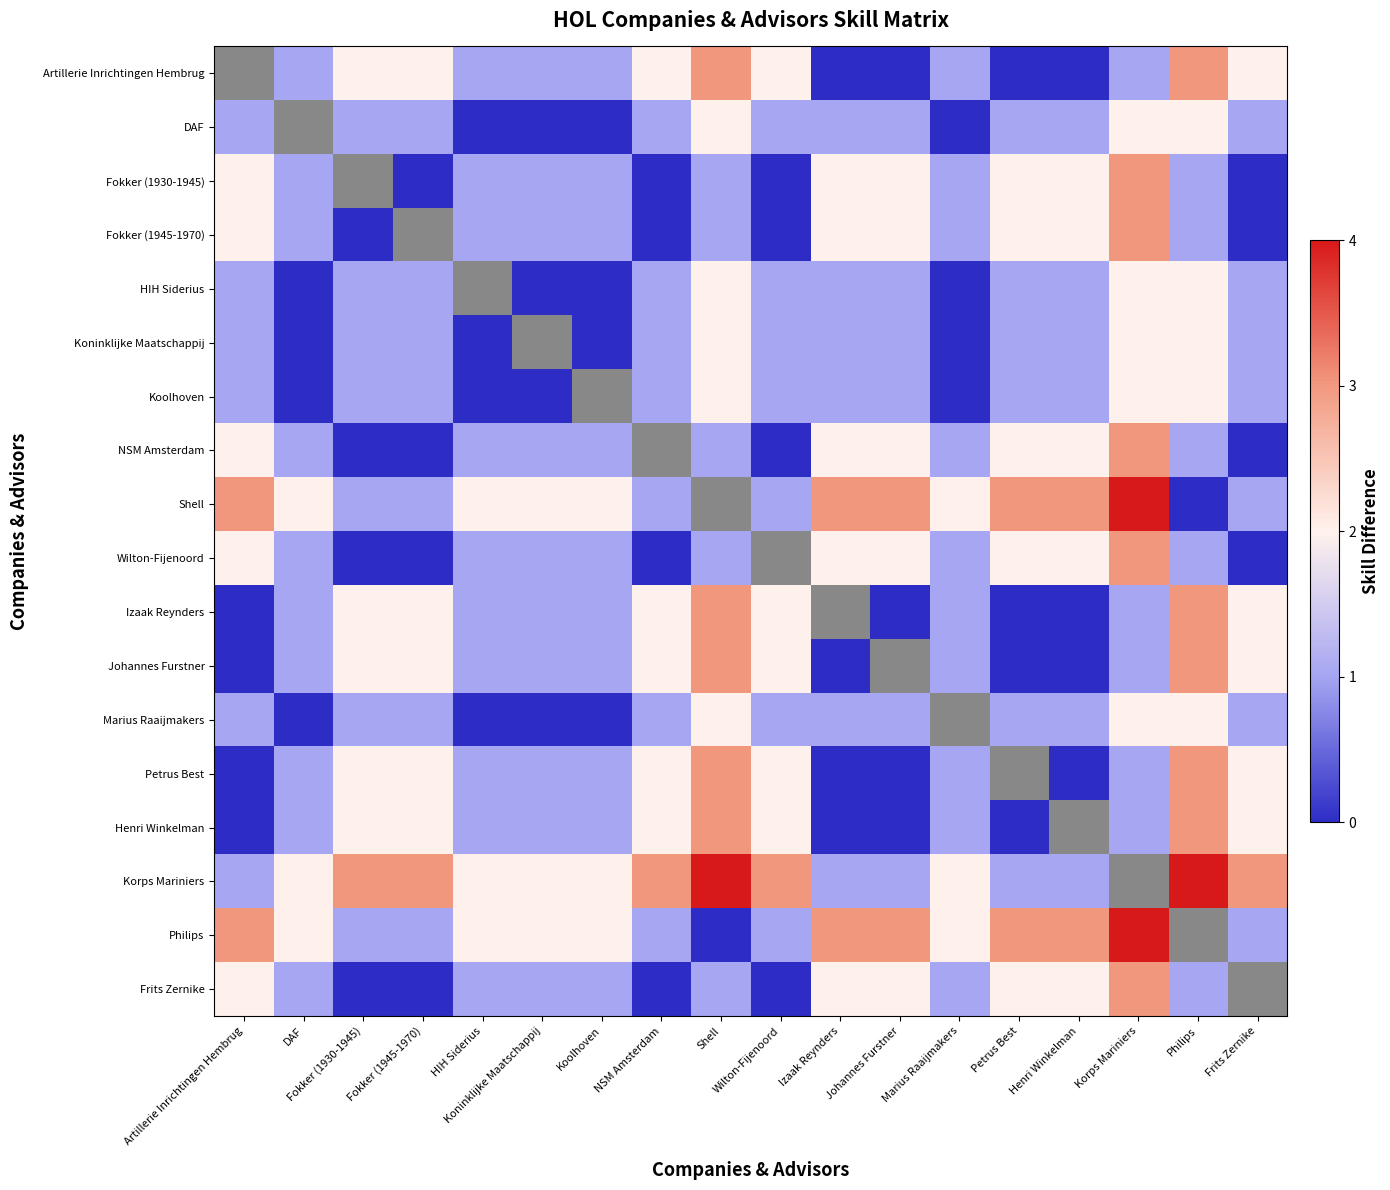

What is the sum of the DAF values at Frits Zernike and Artillerie Inrichtingen Hembrug?

2.0